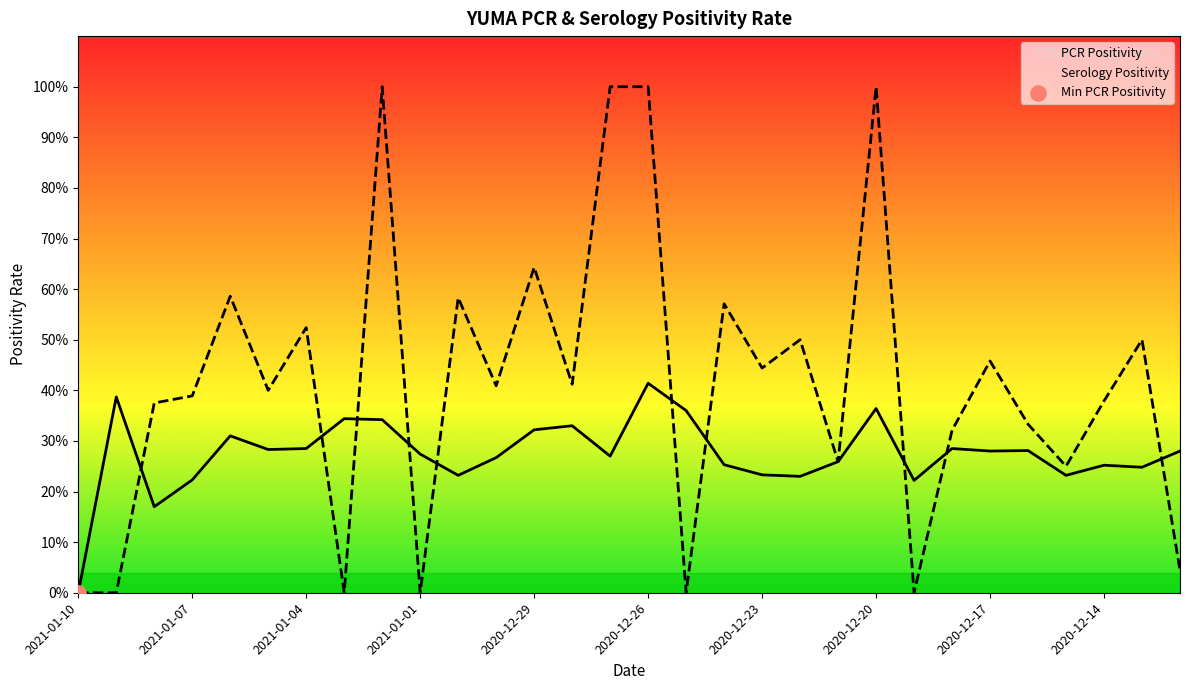

Which series reaches the minimum Y coordinate?

PCR Positivity